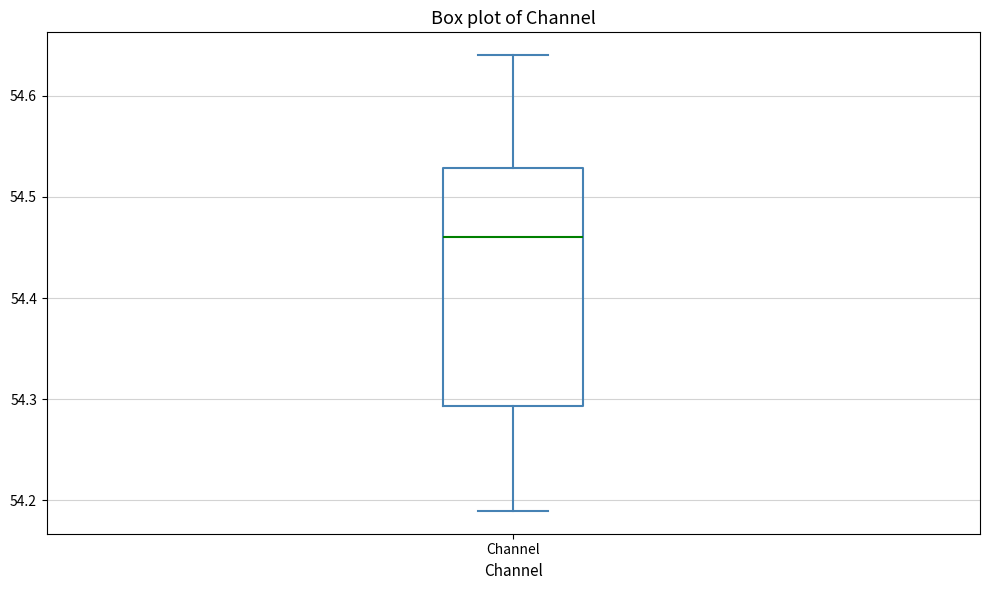

Transcribe this box plot: give where the median line is, the range the box spans, and where the two whiskers end, as read against the y-axis. The values are not printed on the chart, so give them approximately, as read against the axis.

median 54.46, box 54.29 to 54.53, whiskers 54.19 to 54.64